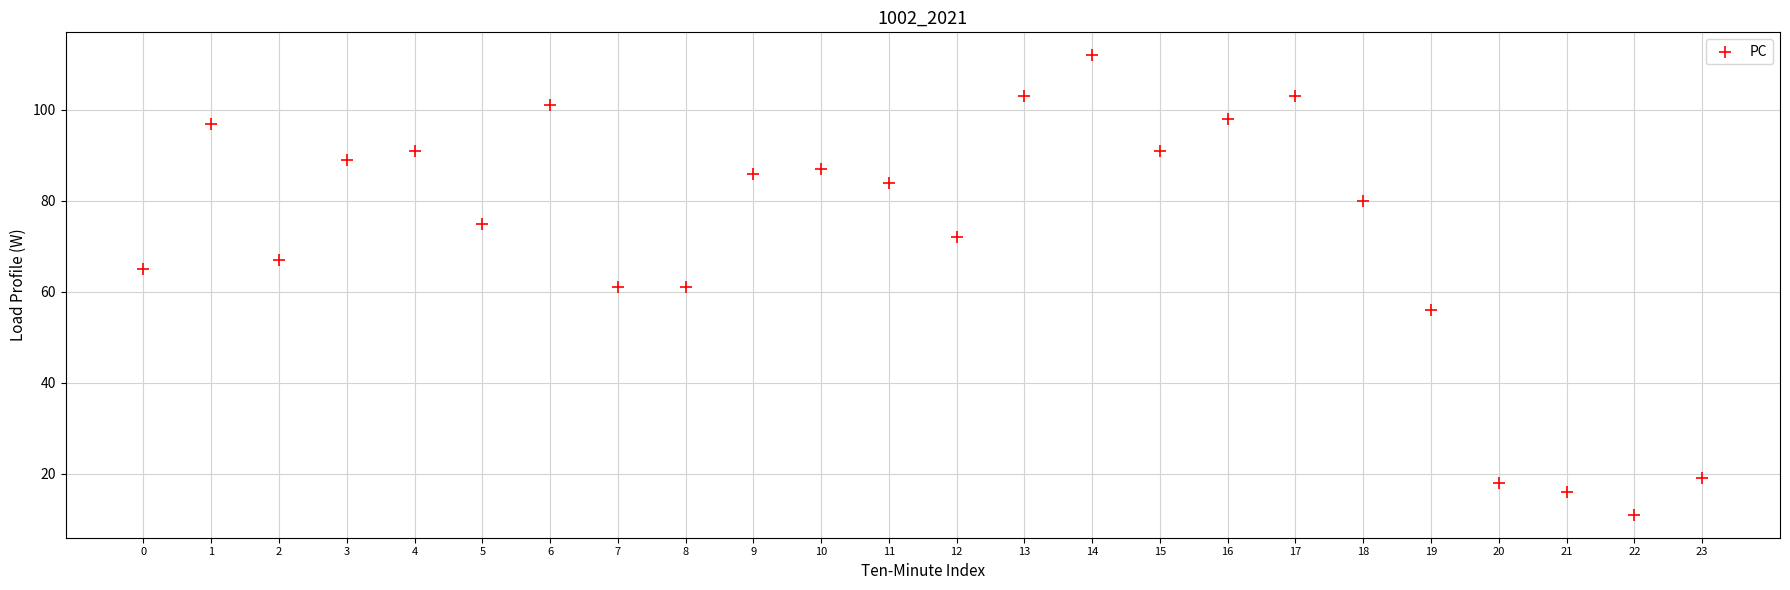

What is the range of Y values (max minus min)?

101